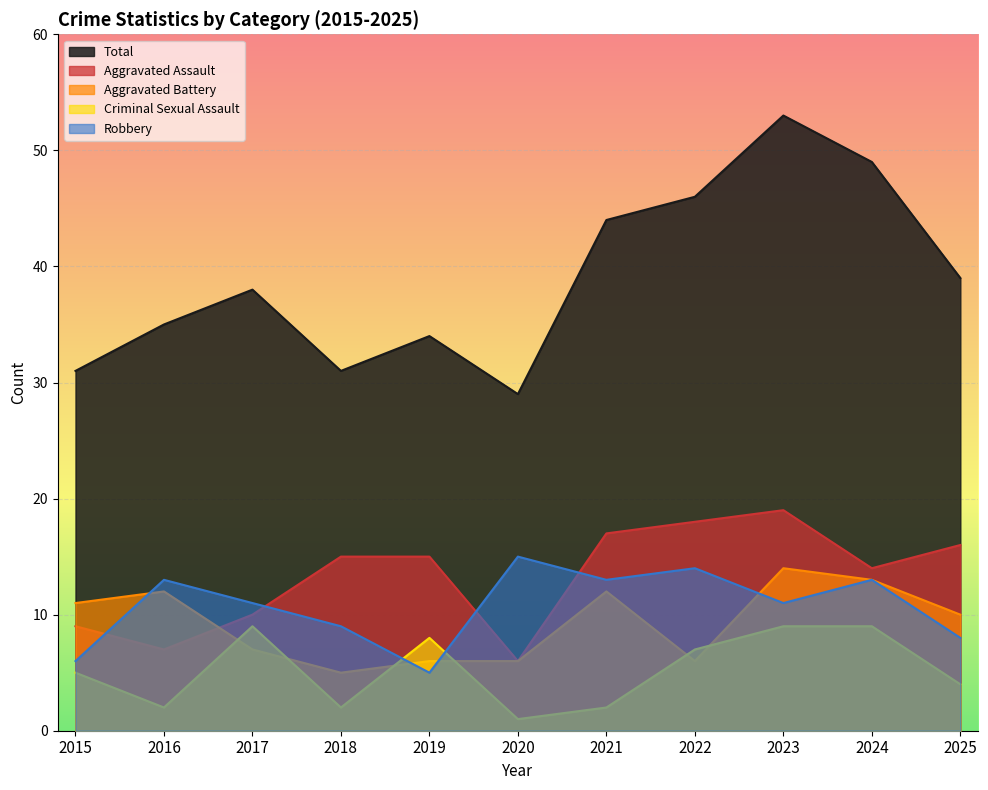

Between 2016 and 2021, which series saw the biggest shift?

Aggravated Assault